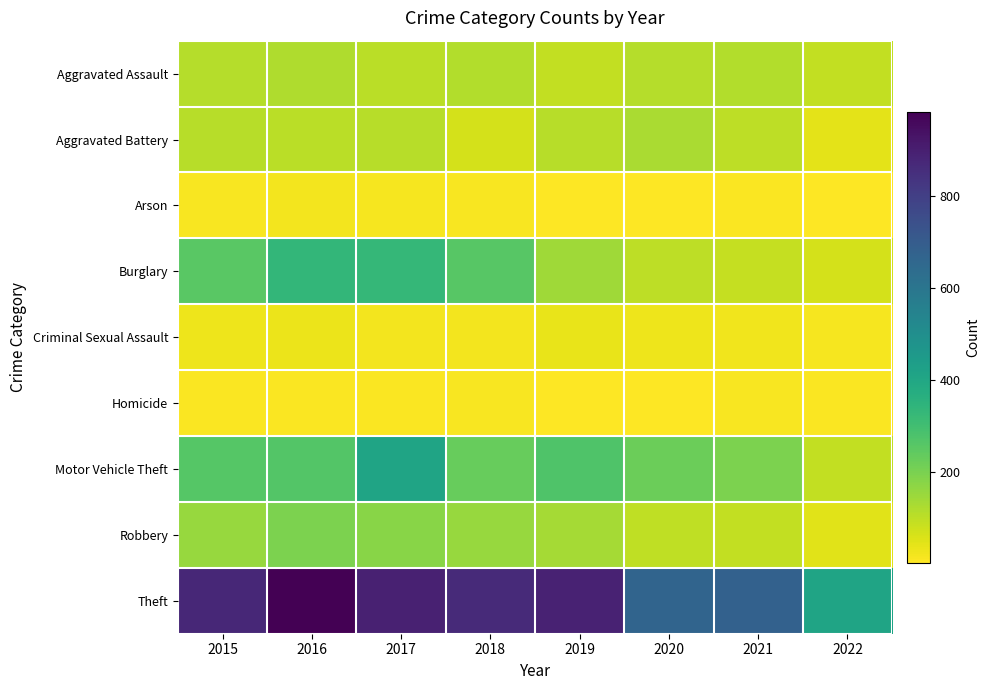

Which series has the widest spread of values?

Theft